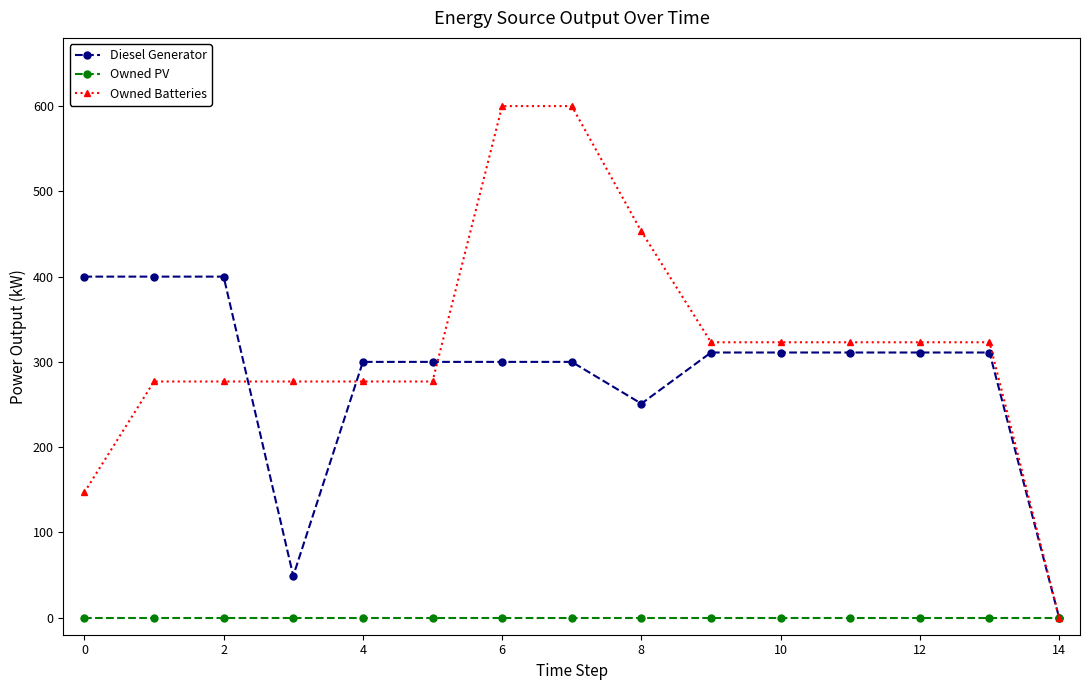

Count the number of categories in the chart.

15